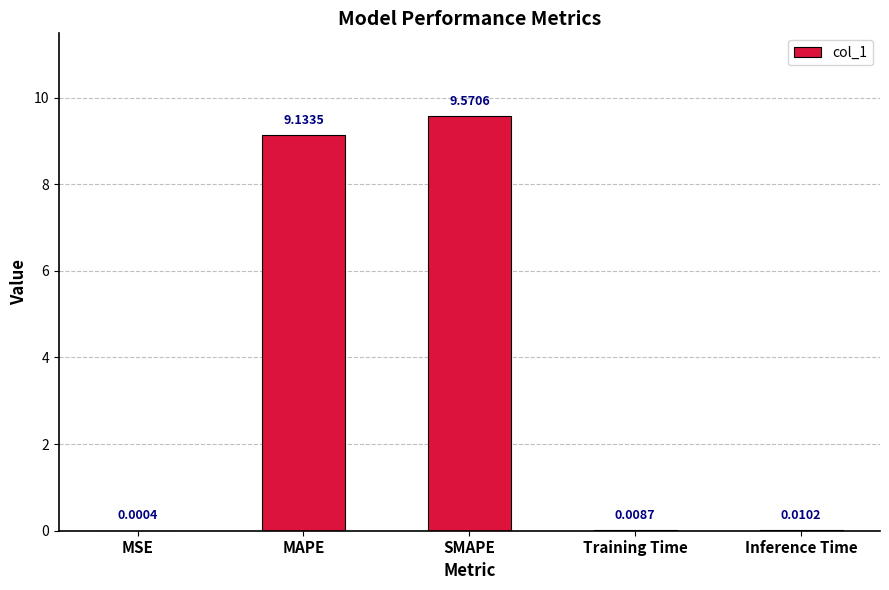

How many series are shown in this chart?

1